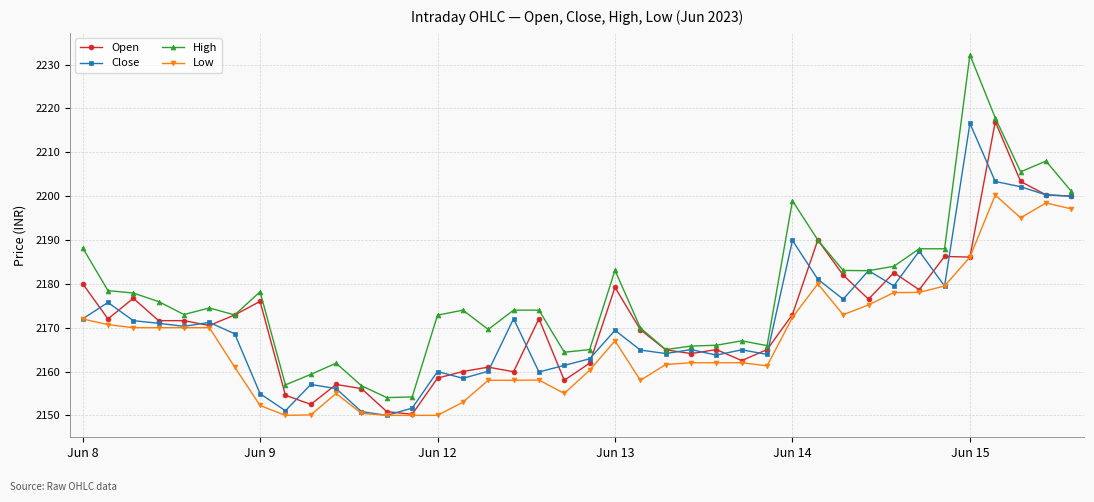

Which series has the largest total across all categories?

High